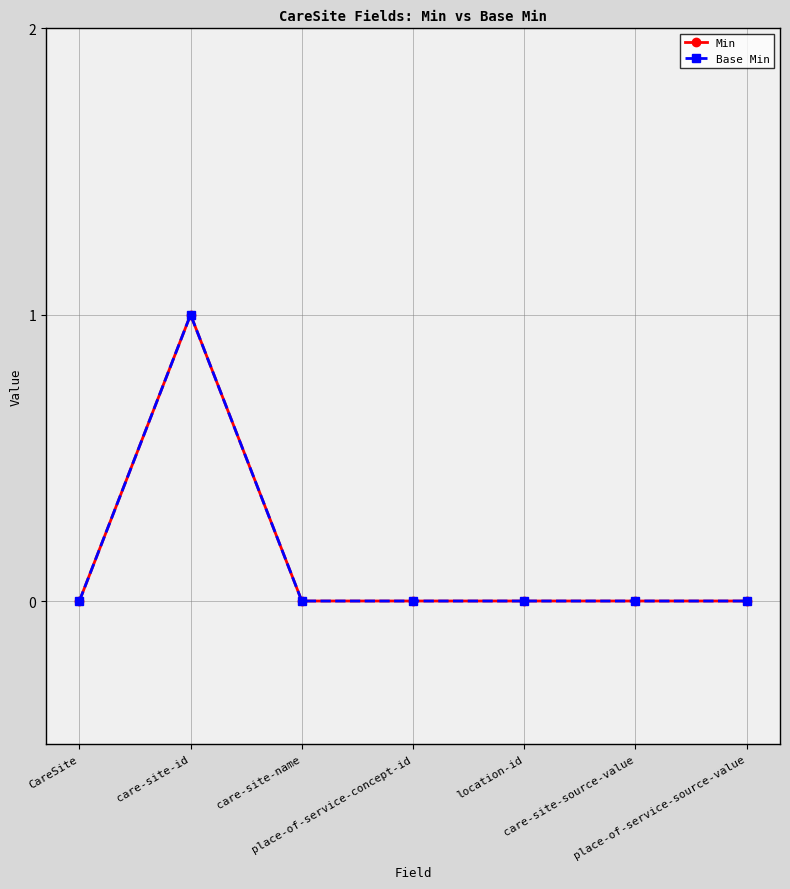

Is it true that Base Min equals -1 at place-of-service-source-value?

False